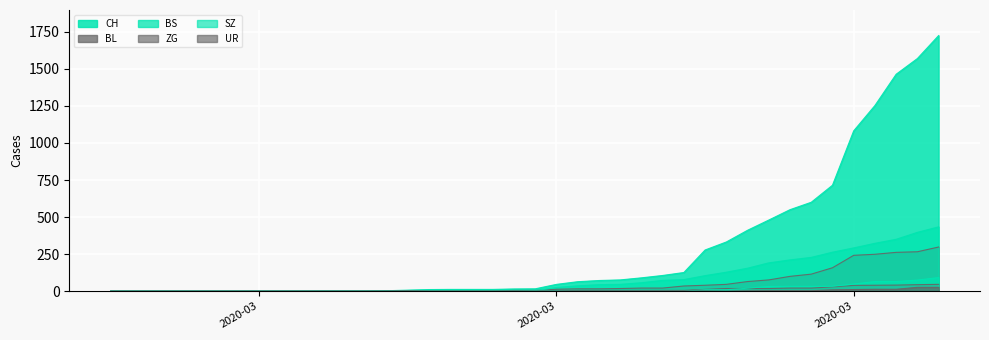

At which label is BS closest to 217?

2020-03-28